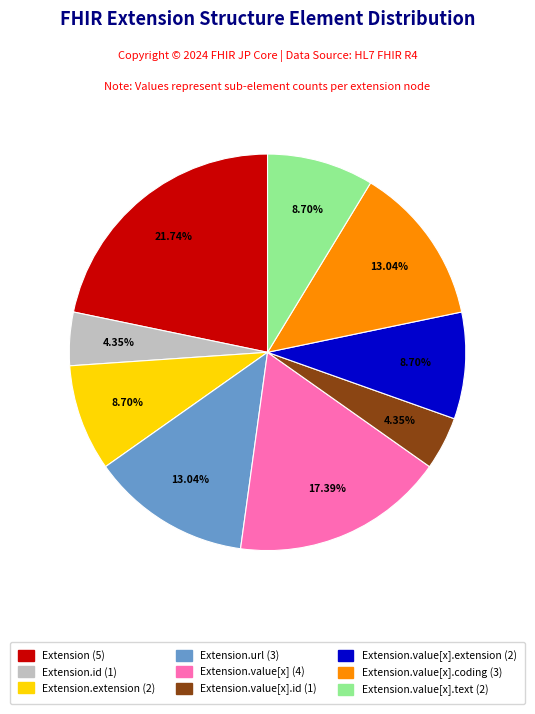

Is there a majority slice in this chart?

No